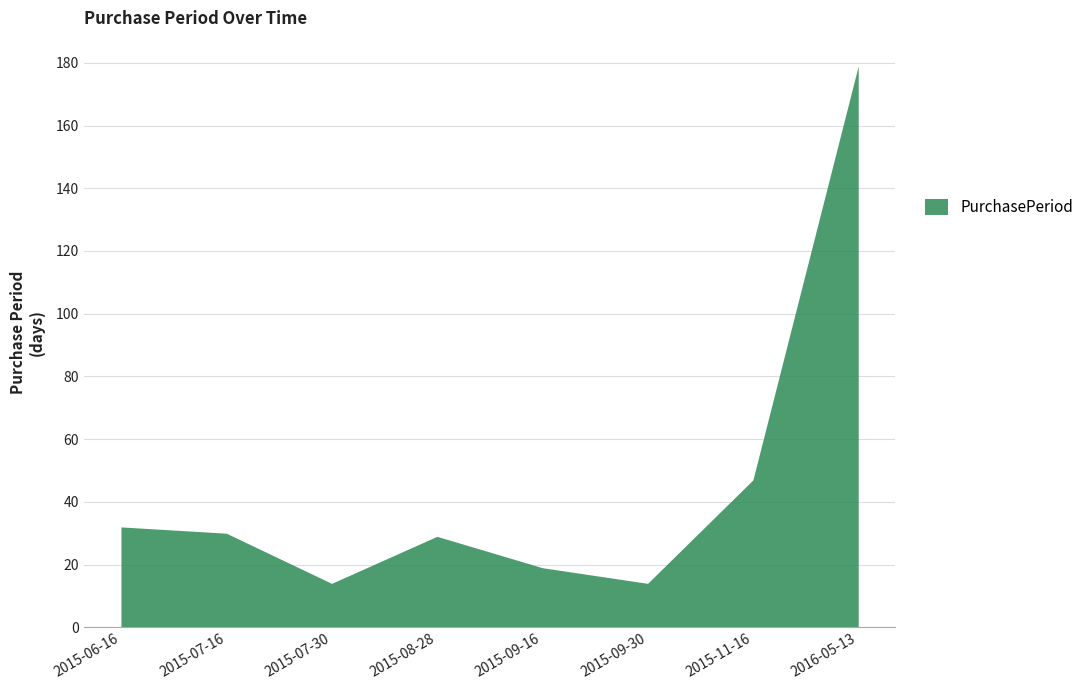

Does the chart display data point markers on the line(s)?

No